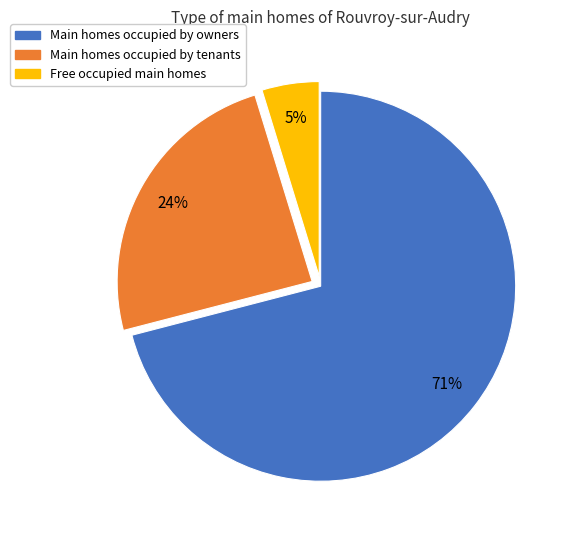

Does any single category account for the majority?

Yes